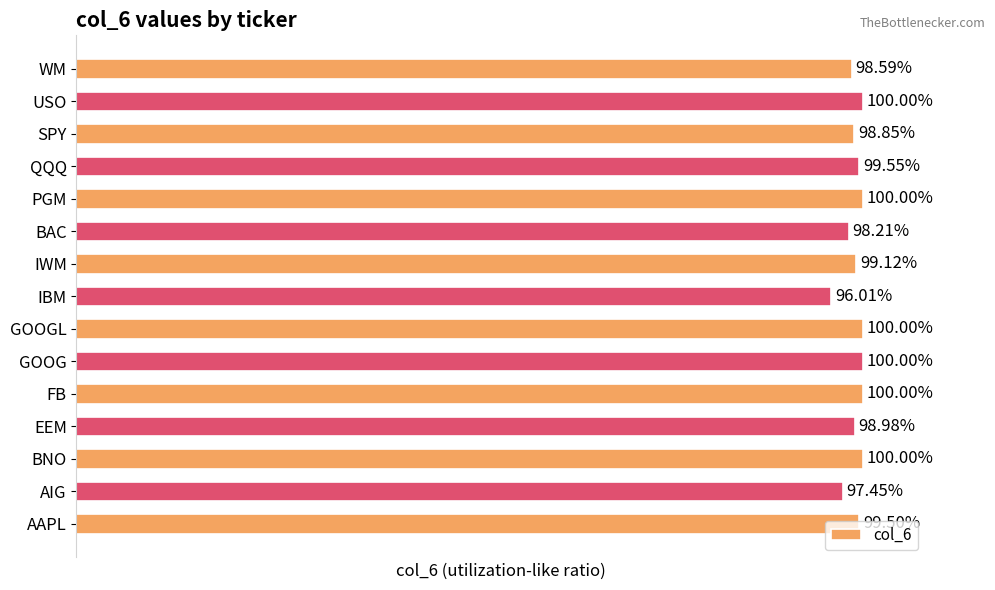

Are the bars horizontal?

Yes